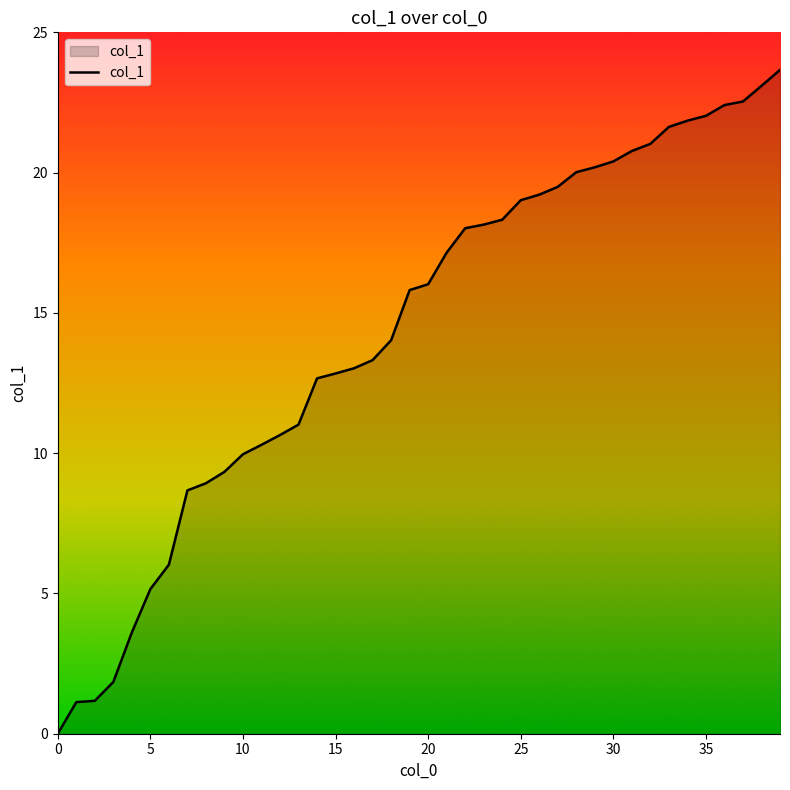

What is the difference between the maximum and minimum values?

23.7